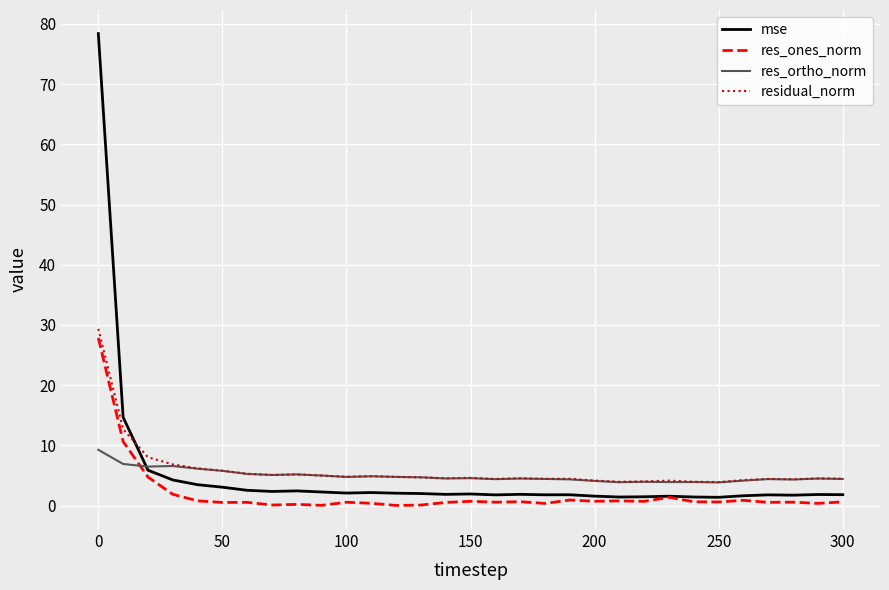

True or false: res_ones_norm and residual_norm cross at least once.

False